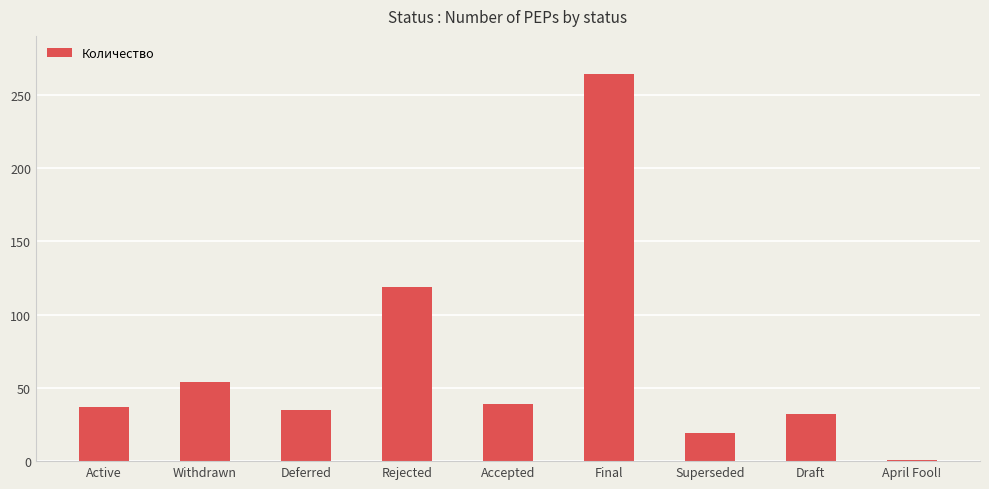

At which label is the value closest to 132?

Rejected